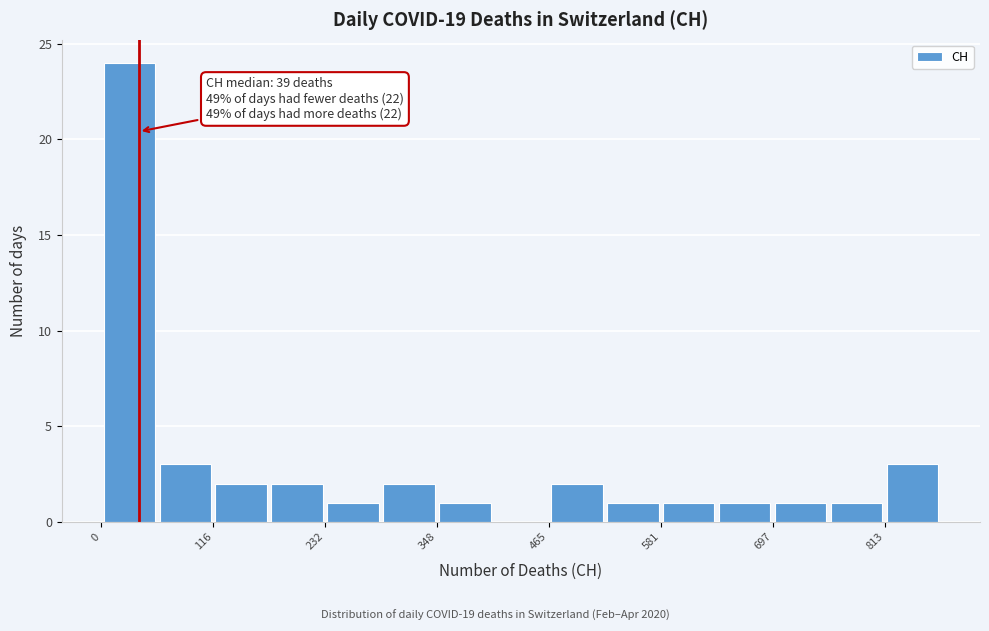

Read against the x-axis, roughly where is the centre of the tallest bar?

20